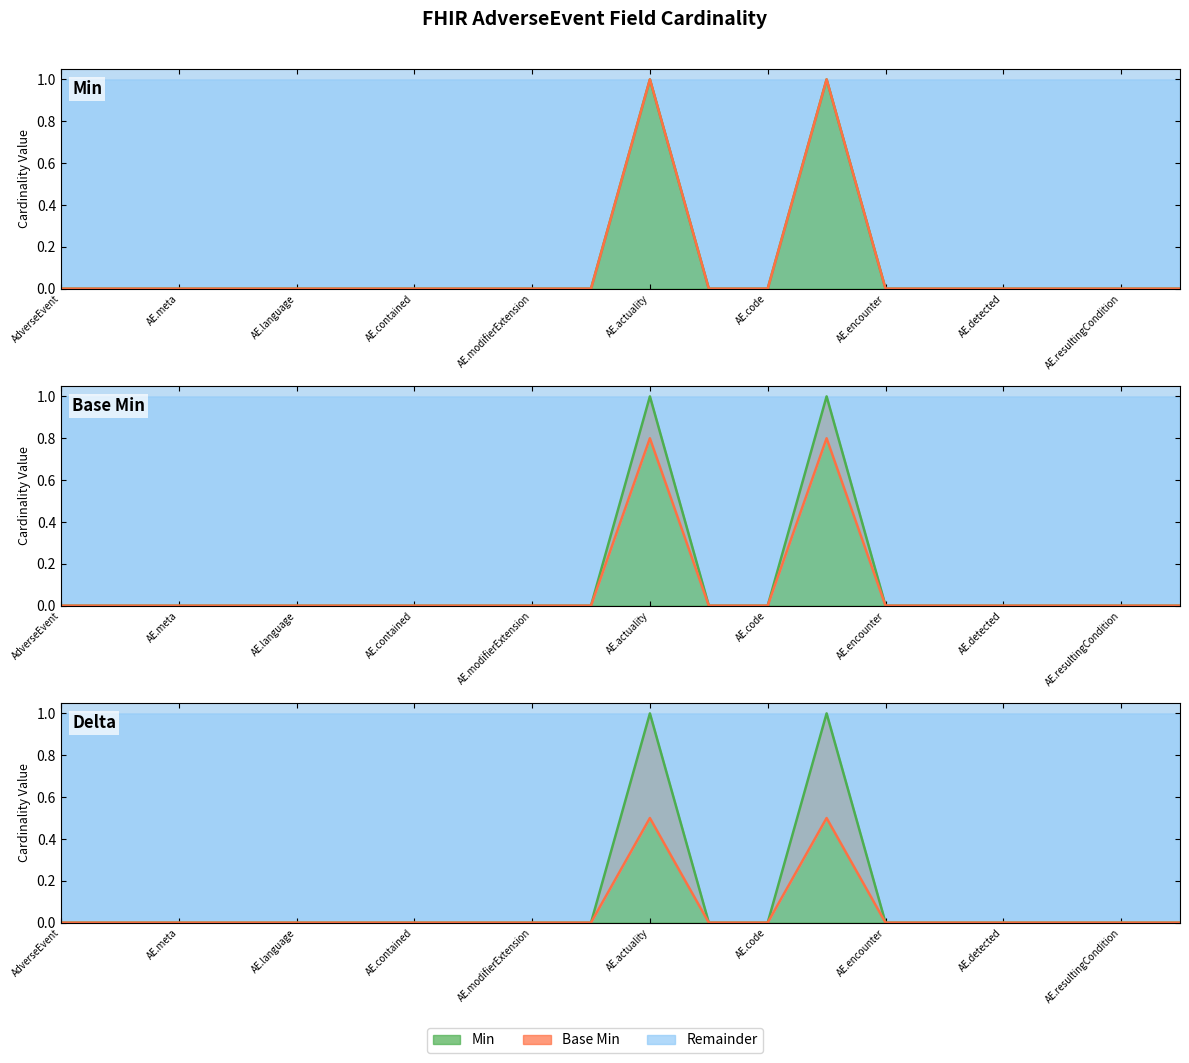

What is the highest value of the Base Min series?

1